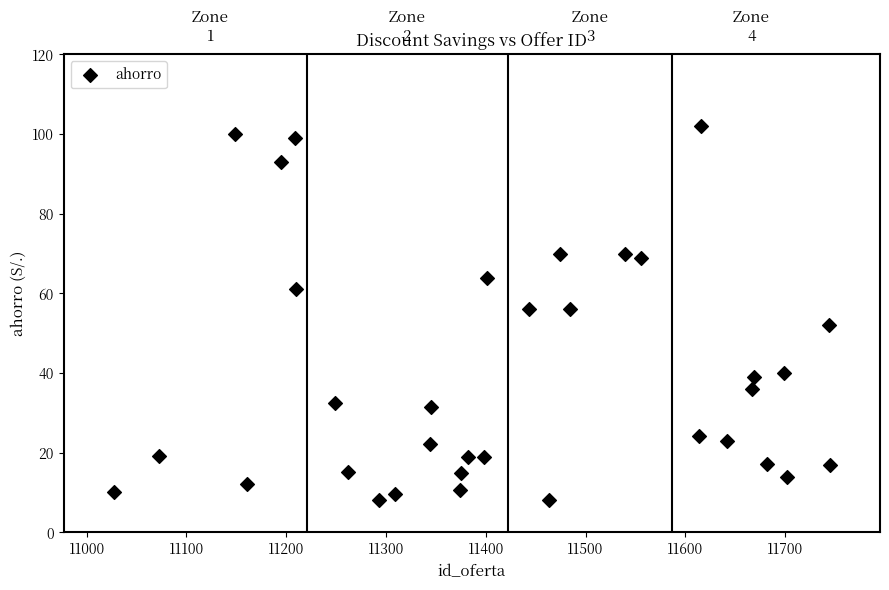

What is the range of X values (max minus min)?

718.0